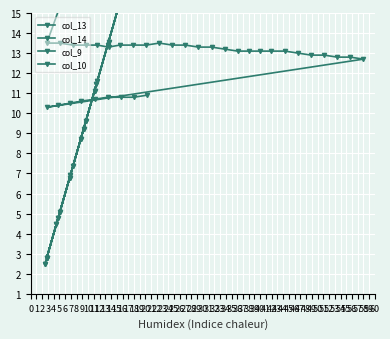

At which category is the sum across all series the highest?

30